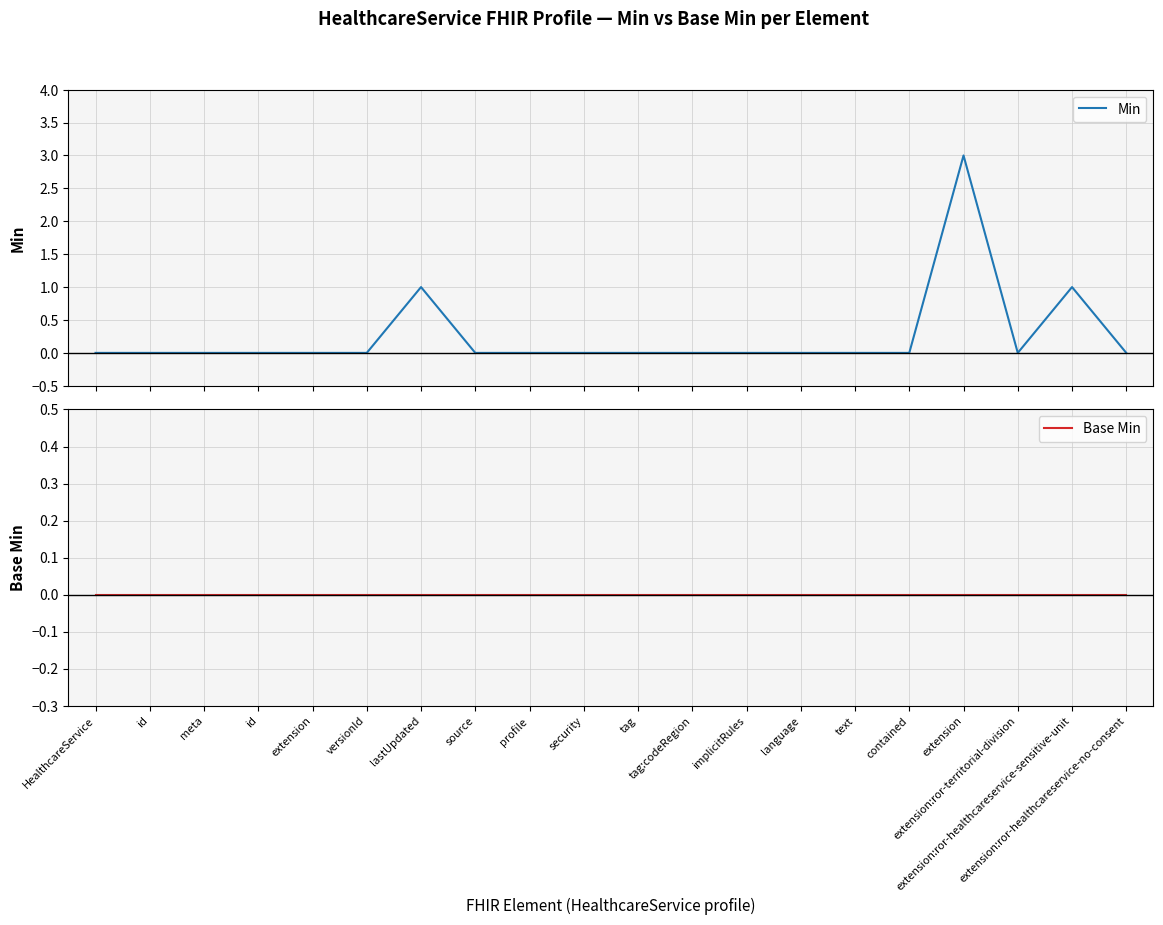

Reading left to right, transcribe all the data shown in this chart.

Min: HealthcareService=0	id=0	meta=0	id=0	extension=0	versionId=0	lastUpdated=1	source=0	profile=0	security=0	tag=0	tag:codeRegion=0	implicitRules=0	language=0	text=0	contained=0	extension=3	extension:ror-territorial-division=0	extension:ror-healthcareservice-sensitive-unit=1	extension:ror-healthcareservice-no-consent=0
Base Min: HealthcareService=0	id=0	meta=0	id=0	extension=0	versionId=0	lastUpdated=0	source=0	profile=0	security=0	tag=0	tag:codeRegion=0	implicitRules=0	language=0	text=0	contained=0	extension=0	extension:ror-territorial-division=0	extension:ror-healthcareservice-sensitive-unit=0	extension:ror-healthcareservice-no-consent=0